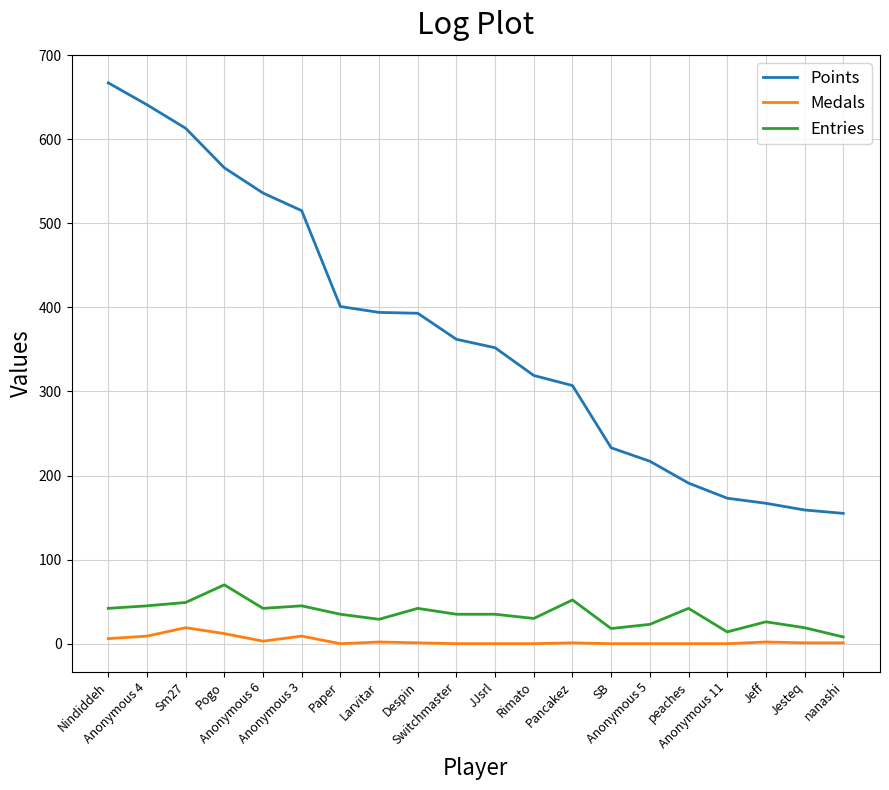

True or false: Entries and Medals intersect in this chart.

False